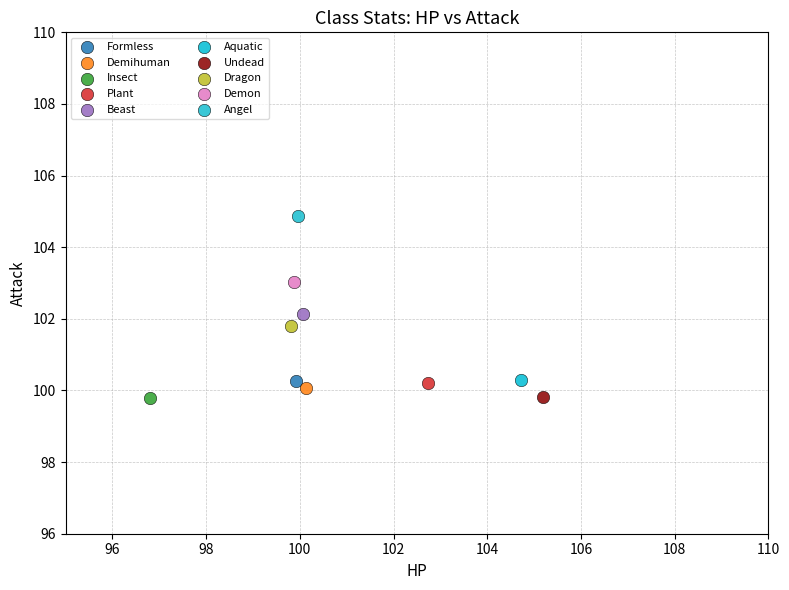

Which series reaches the maximum Y coordinate?

Angel